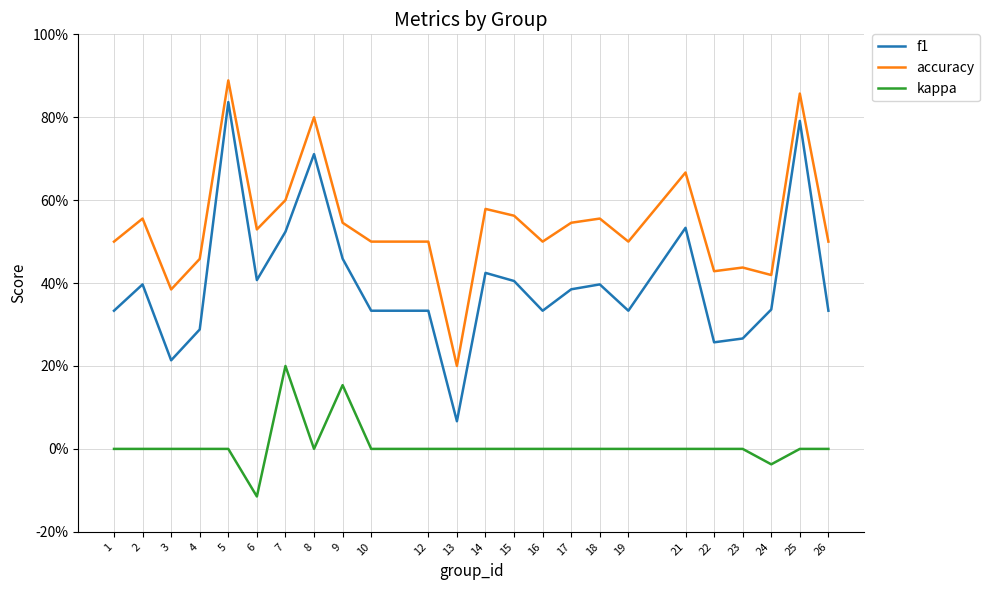

What are all the series names shown in the legend?

f1, accuracy, kappa